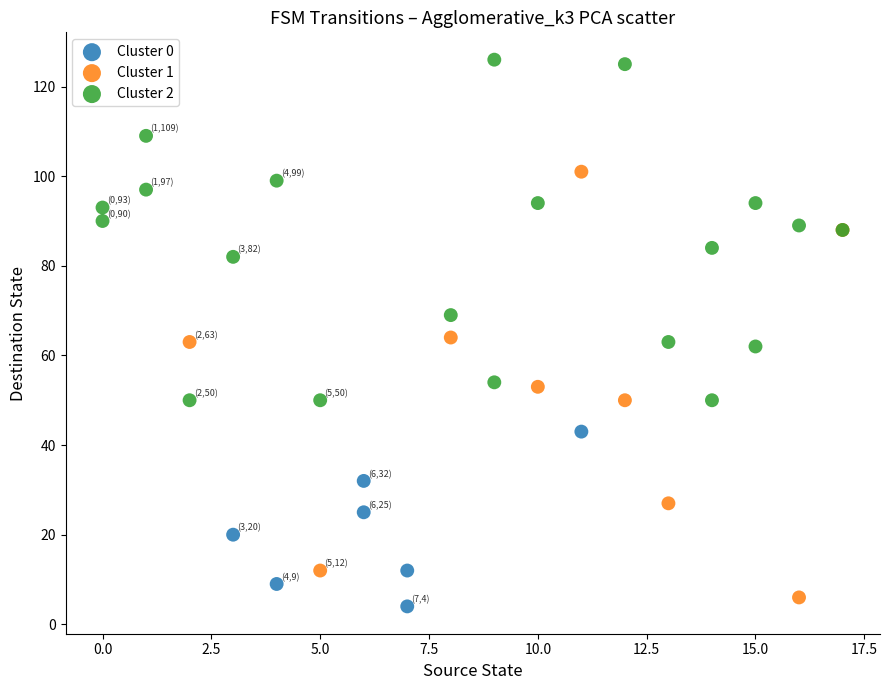

Which series contains the lowest Y value?

Cluster 0